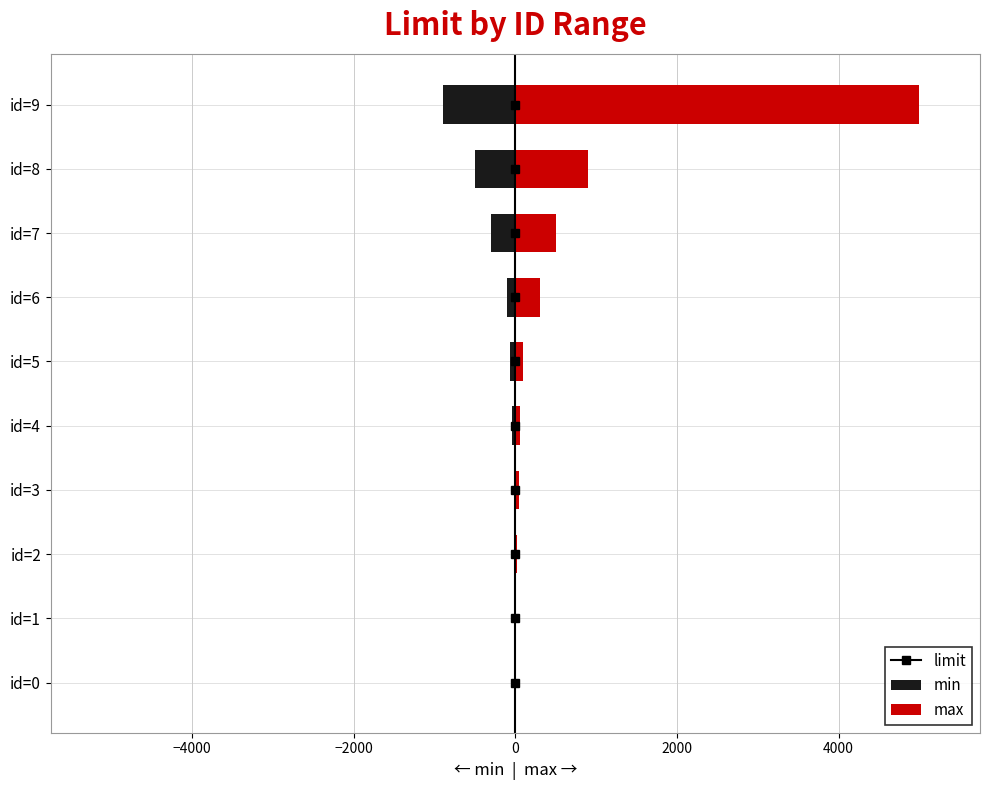

The max series shows 500 at id=7. True or false?

True